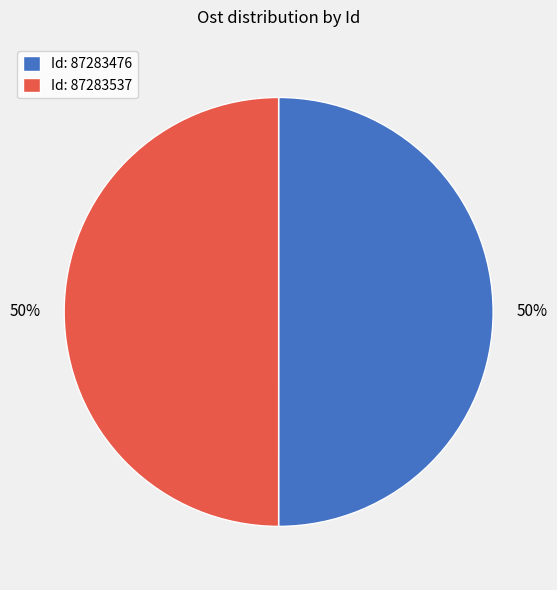

True or false: Id: 87283537 accounts for 50% of the total.

True